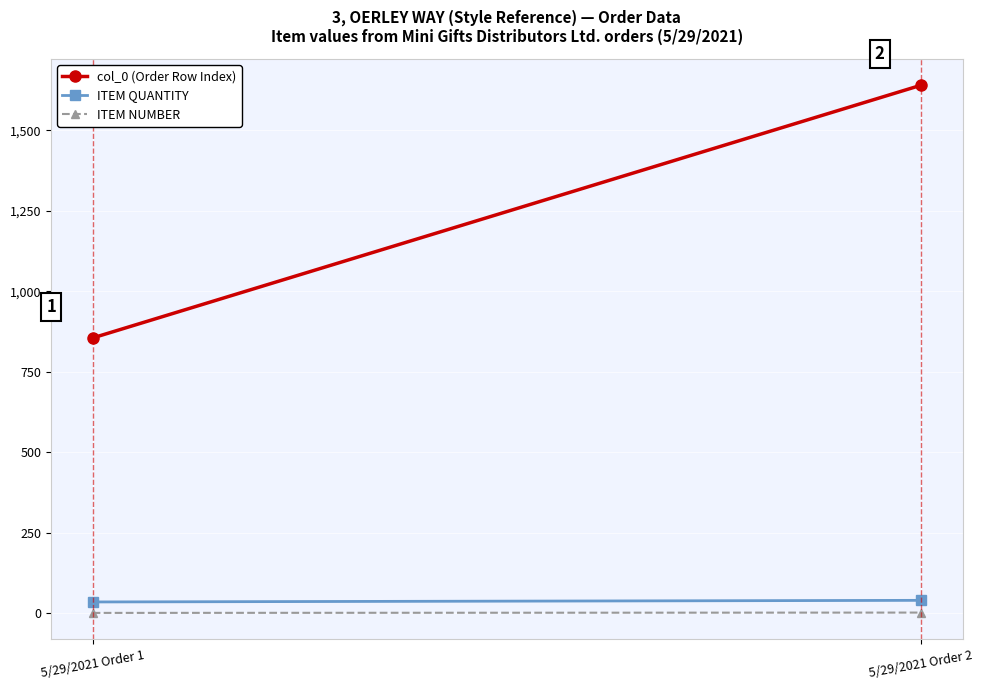

What are all the series names shown in the legend?

col_0 (Order Row Index), ITEM QUANTITY, ITEM NUMBER